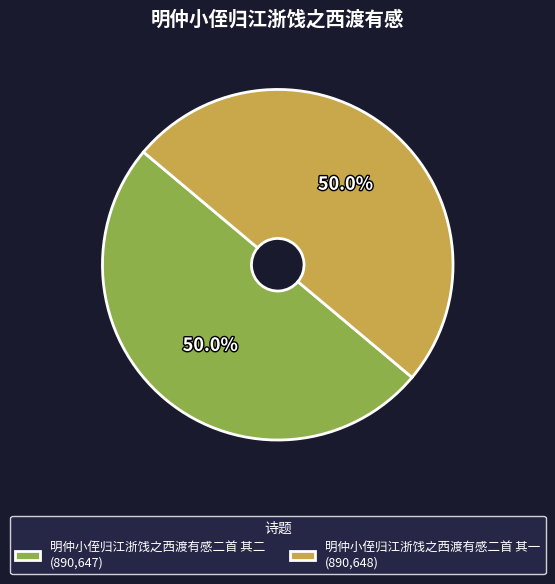

What percentage is the 明仲小侄归江浙饯之西渡有感二首 其二 slice, to the nearest percent?

50%